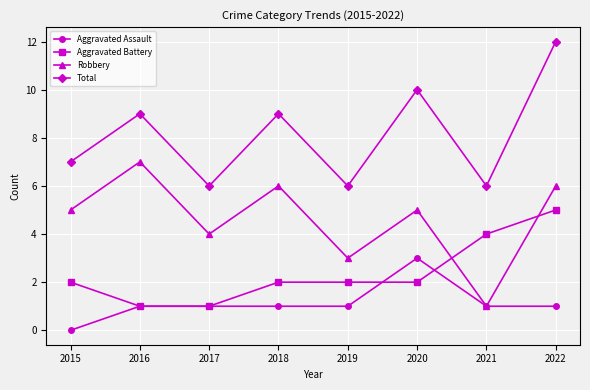

What is the spread (max minus min) of values at 2022?

11